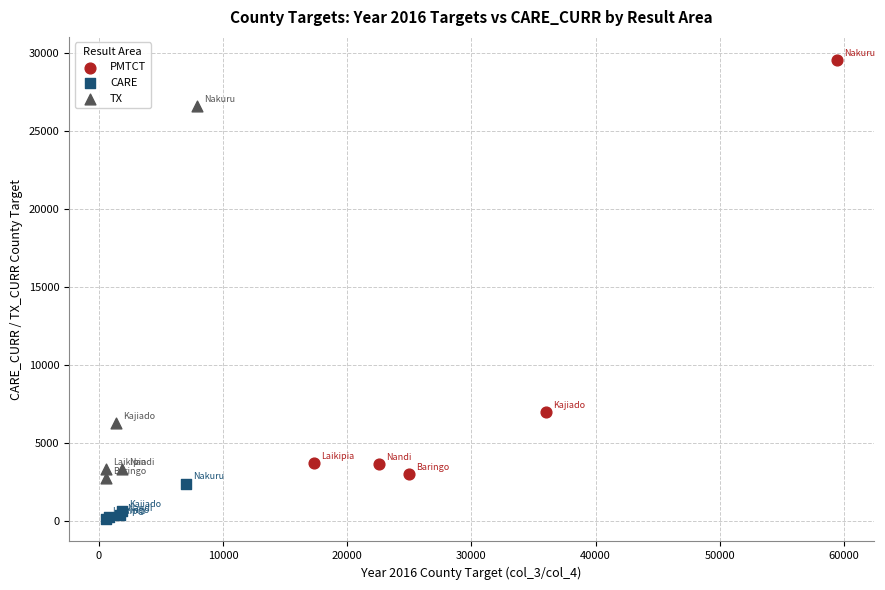

Which series contains the lowest Y value?

CARE